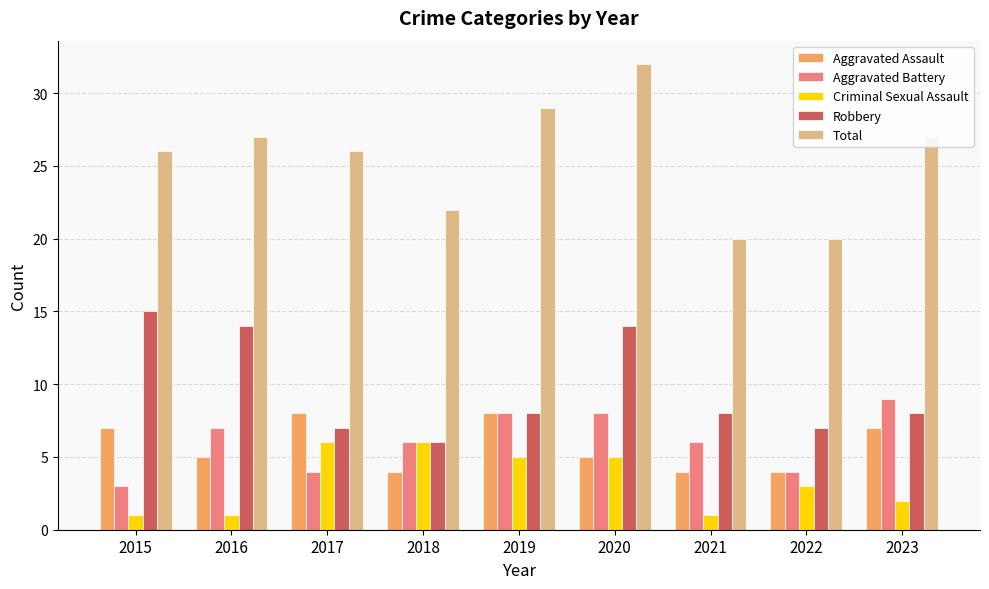

What is the spread (max minus min) of values at 2021?

19